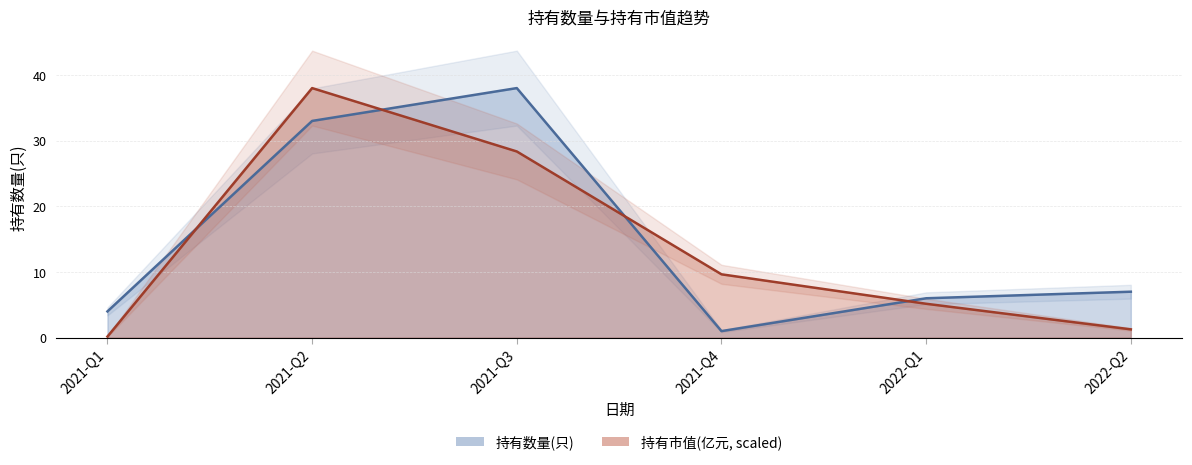

What is the difference between the maximum and minimum values in the 持有数量(只) series?

37.0